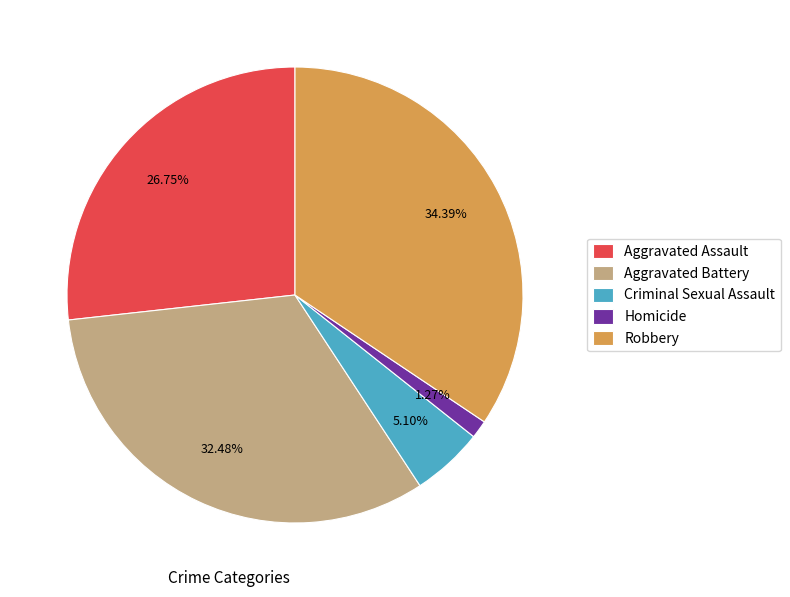

How many slices are in this pie chart?

5